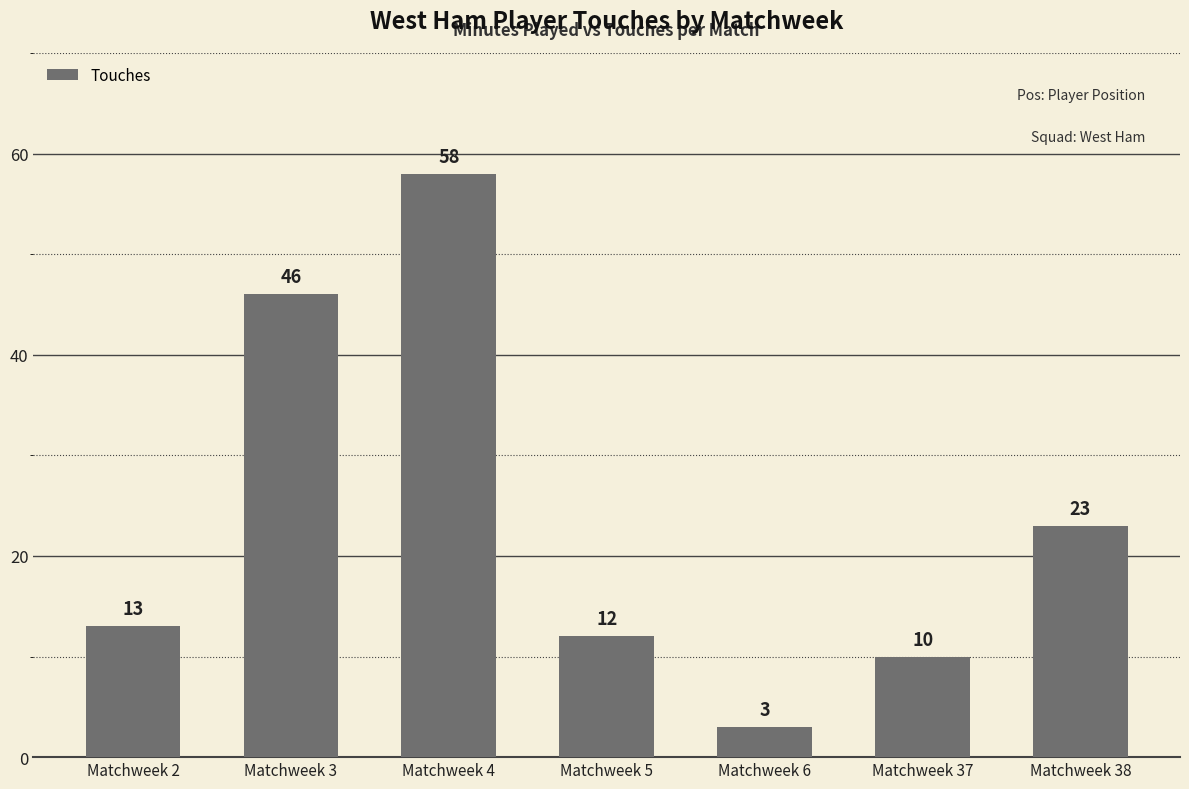

Rank the categories by value from lowest to highest.

Matchweek 6, Matchweek 37, Matchweek 5, Matchweek 2, Matchweek 38, Matchweek 3, Matchweek 4